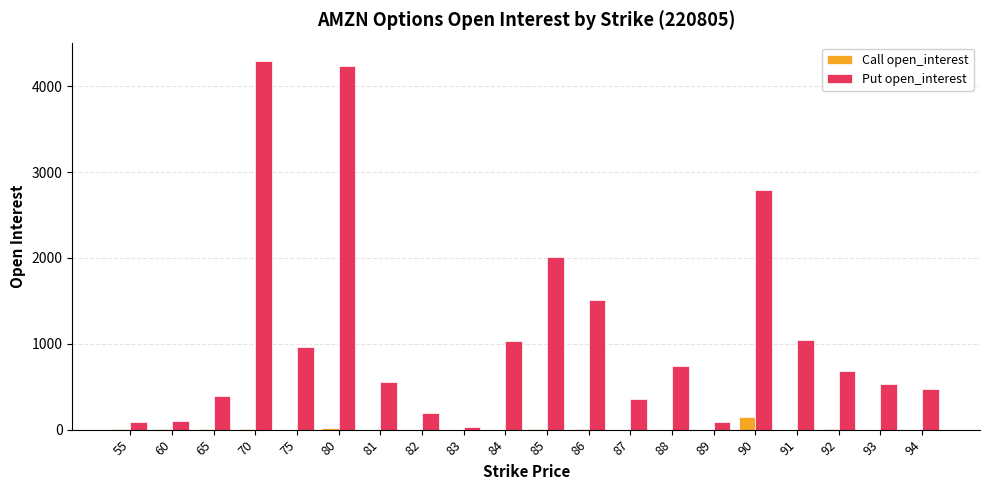

Which category has the highest value across all series?

70